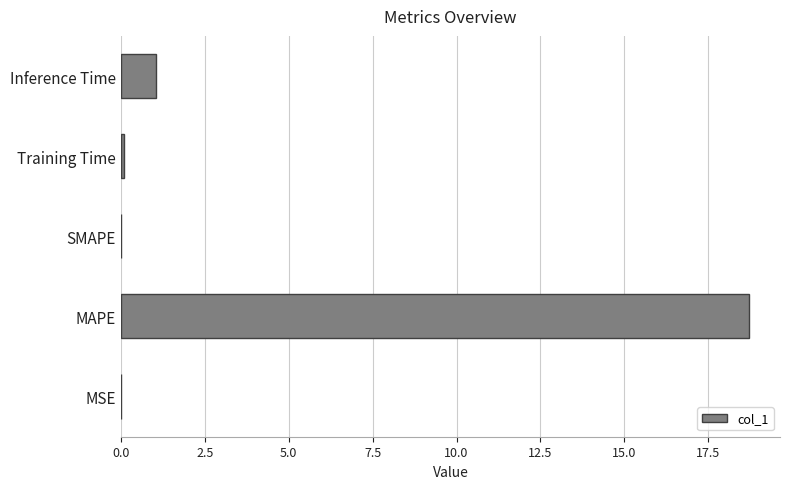

What is the greatest value displayed?

18.7